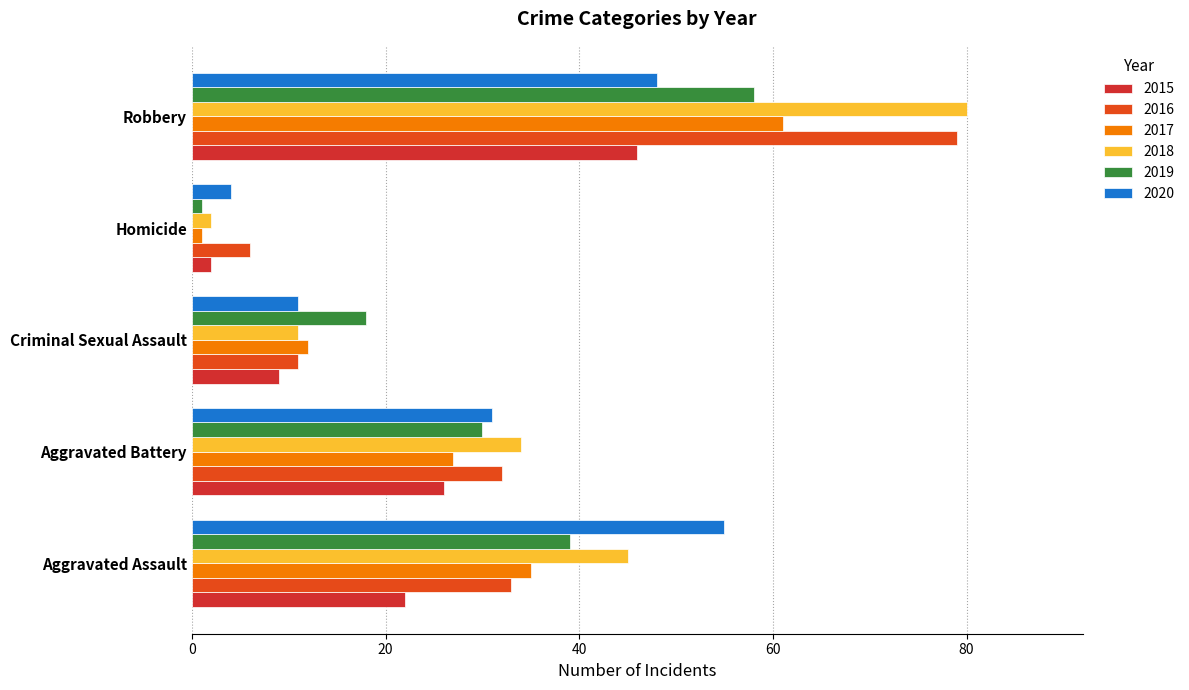

How many data points in 2016 are less than 32?

2